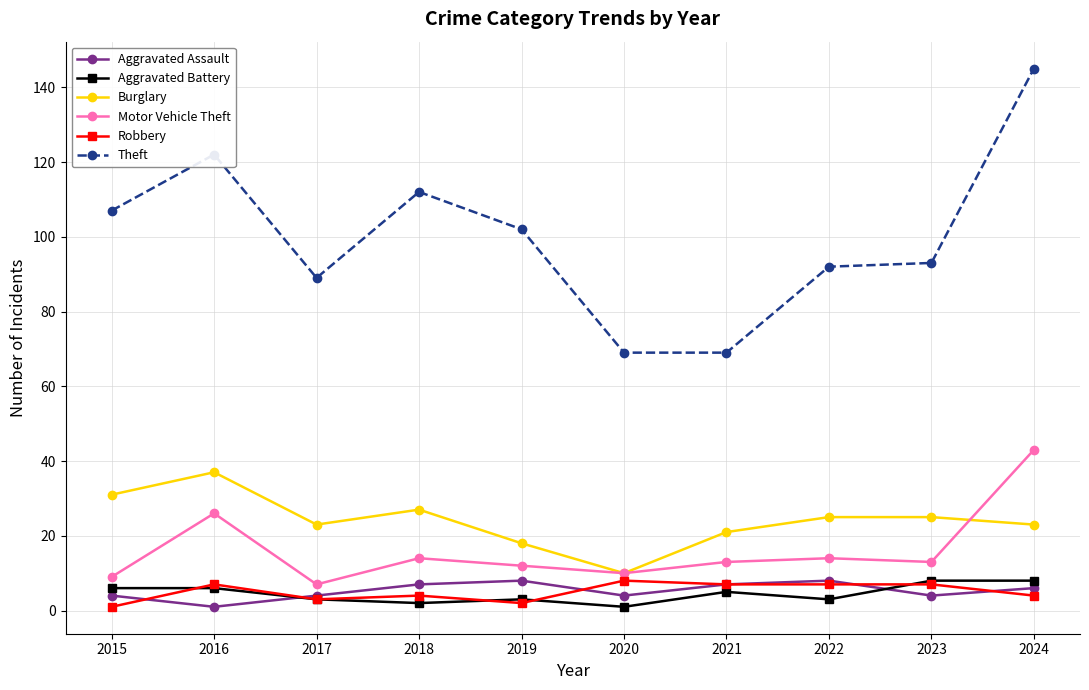

What is the difference between the maximum and minimum values in the Motor Vehicle Theft series?

36